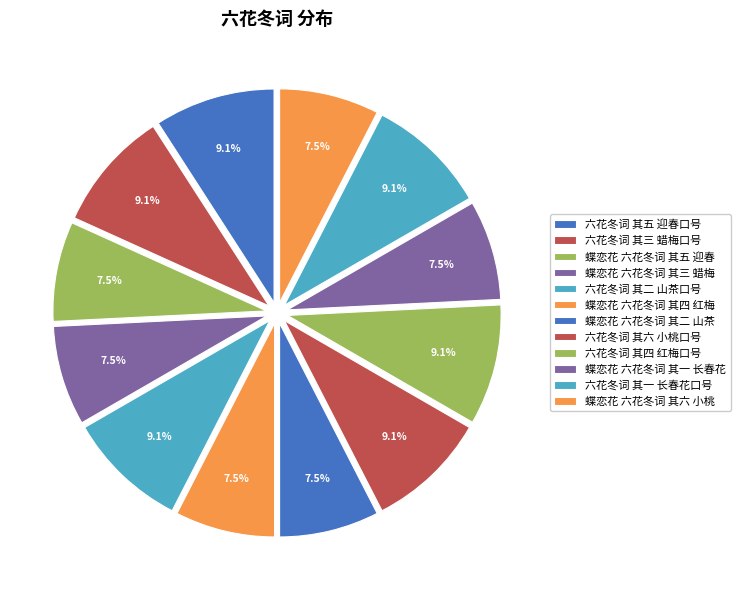

How many slices are in this pie chart?

12